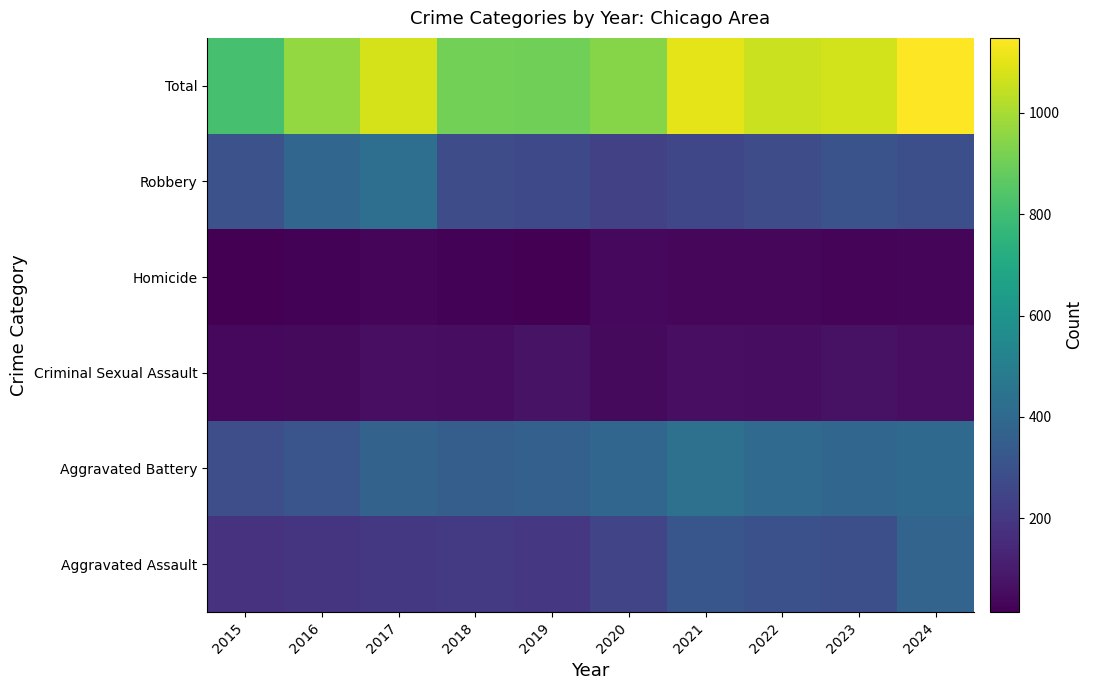

How many series are shown in this chart?

6